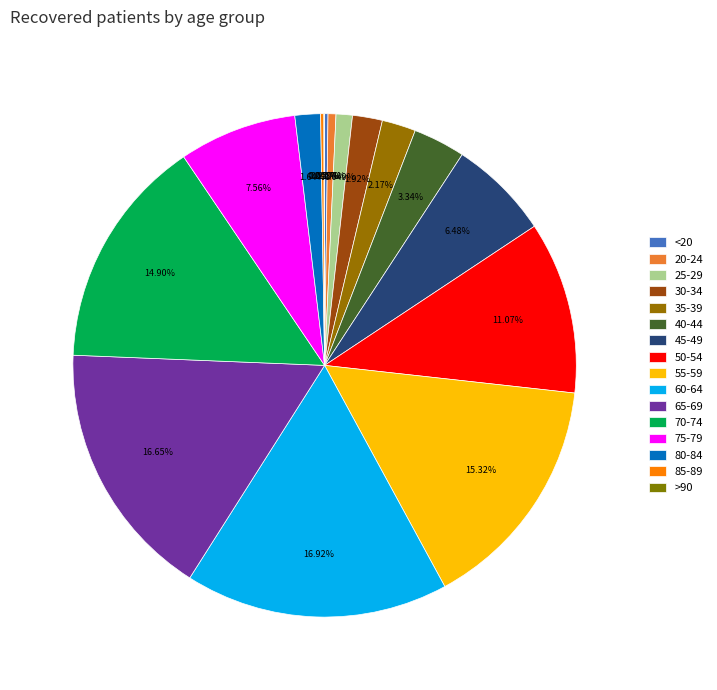

To the nearest percent, what is the difference between the 35-39 and <20 slice percentages?

2%